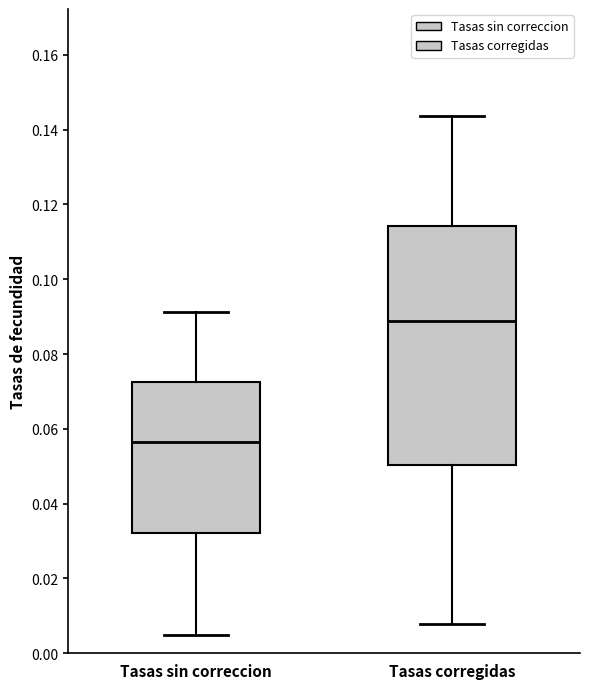

Comparing the boxes themselves (not the whiskers), which one is the tallest?

Tasas corregidas